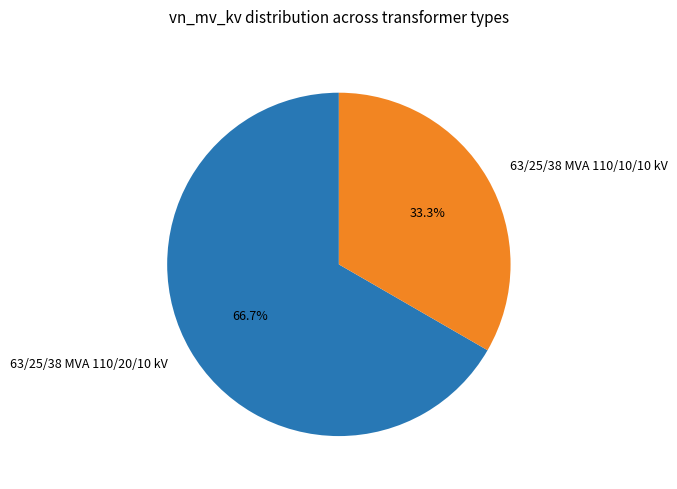

Is it true that 63/25/38 MVA 110/10/10 kV is 33% of the pie?

True